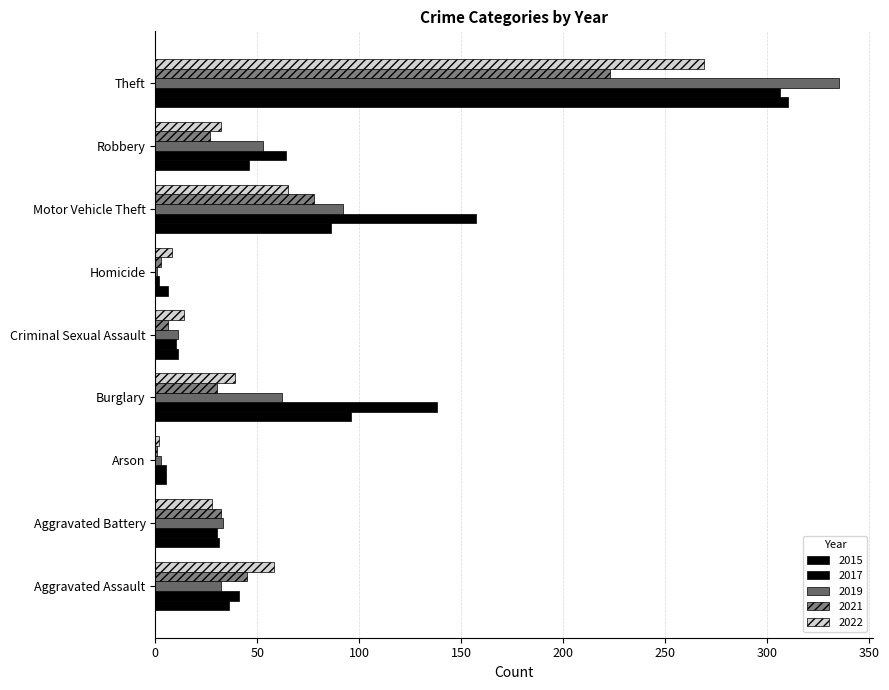

Count the number of data series in this chart.

5